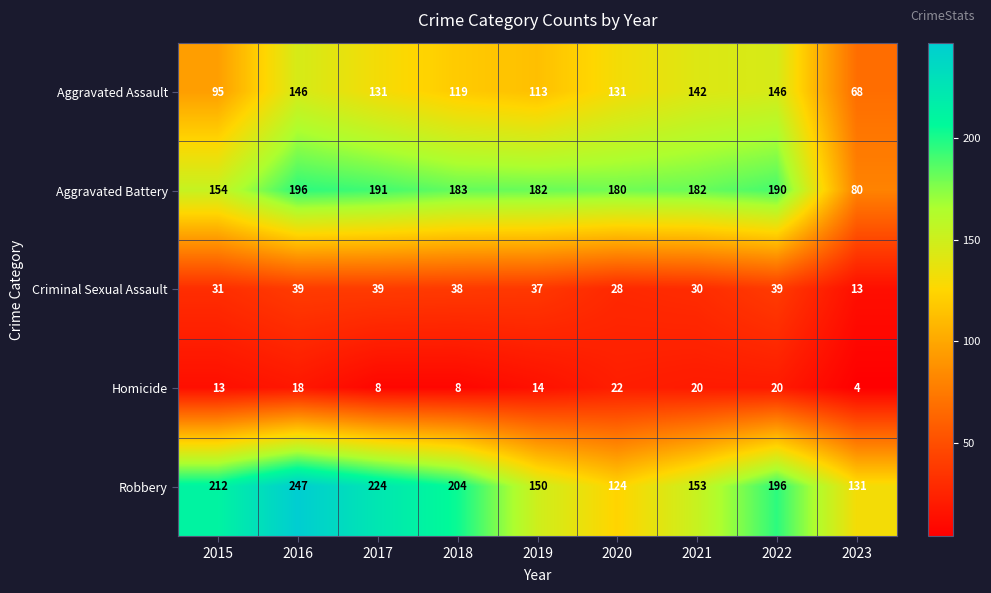

What is the smallest value displayed?

4